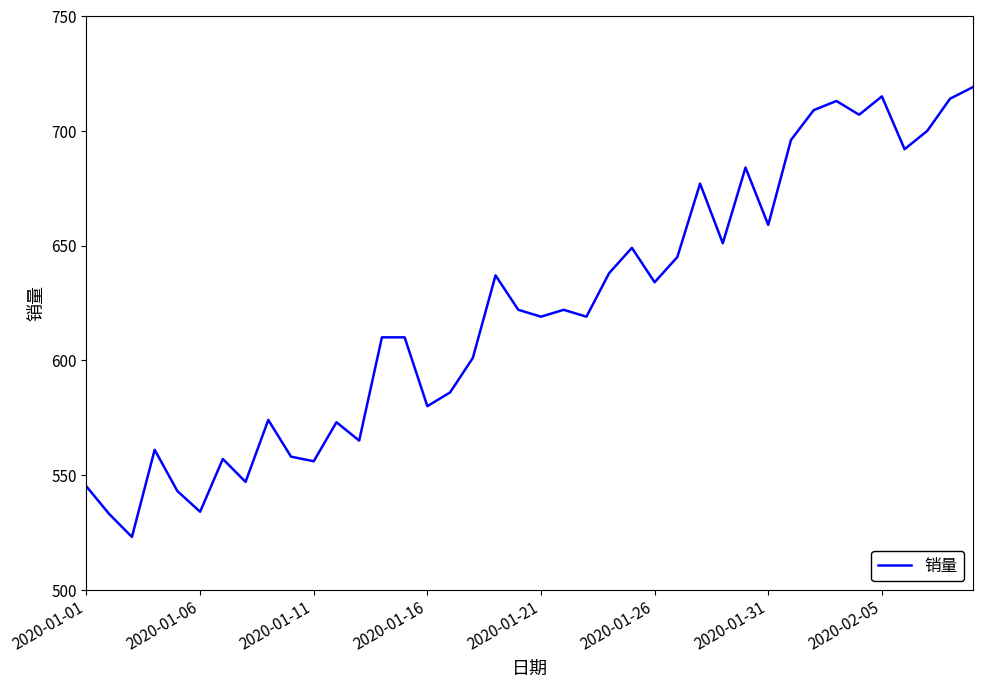

True or false: there are more than 1 points higher than both neighbors.

True